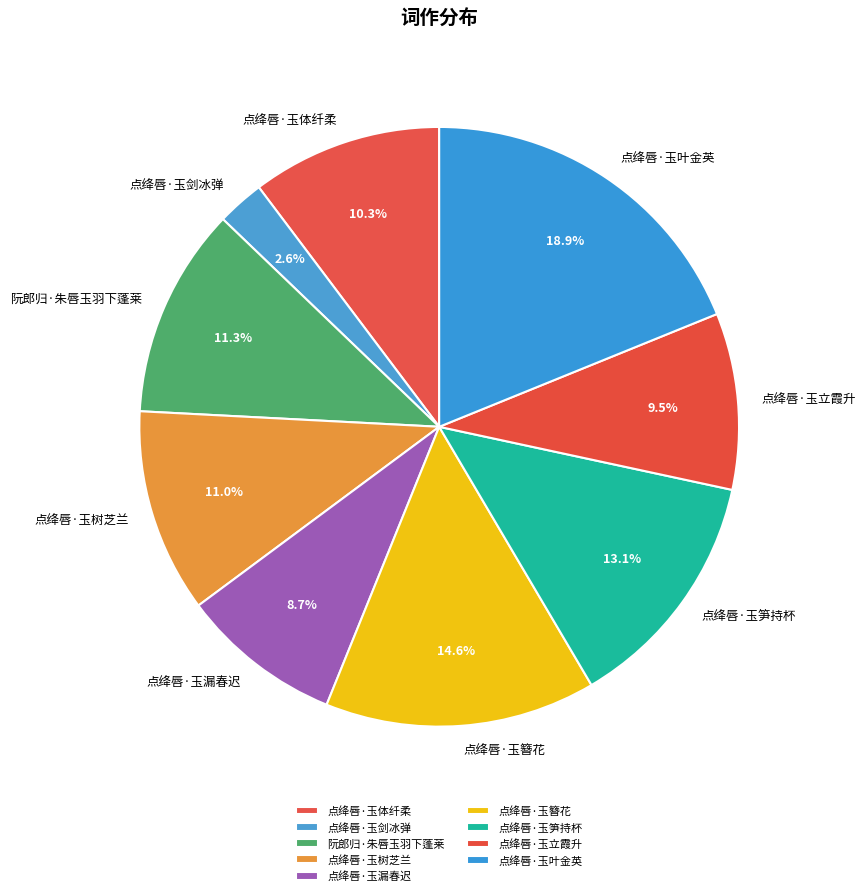

To the nearest percent, what portion does 点绛唇·玉树芝兰 represent?

11%